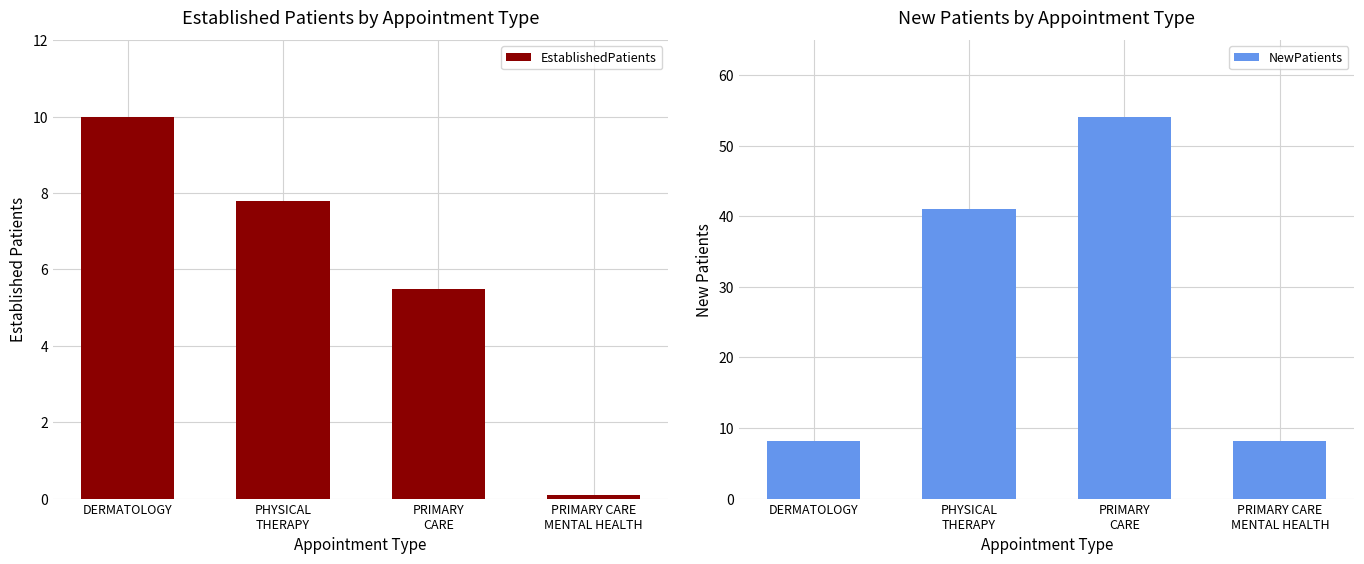

Is it true that EstablishedPatients equals 0.1 at PRIMARY CARE
MENTAL HEALTH?

True